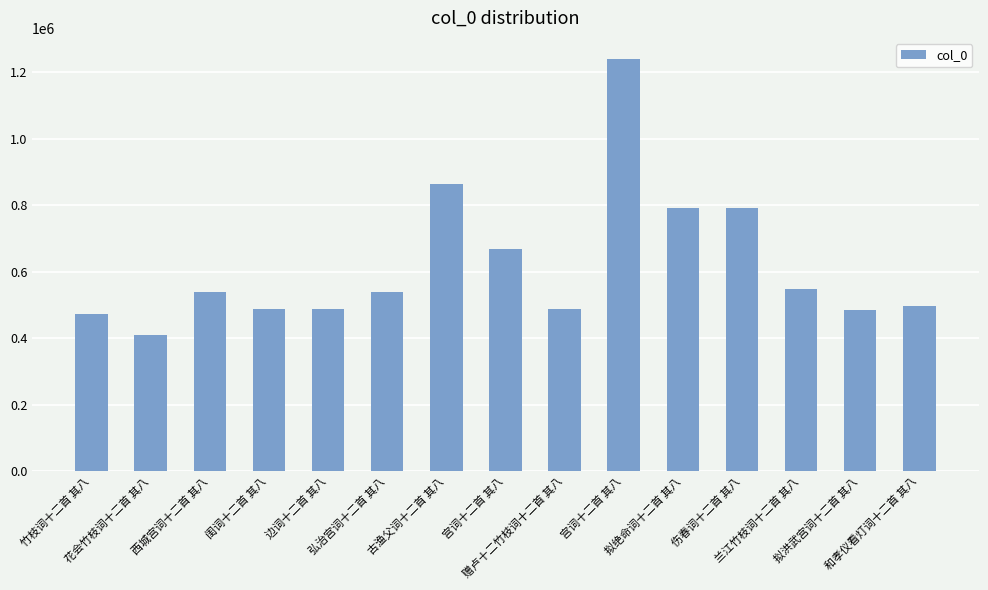

What is the smallest value displayed?

408951